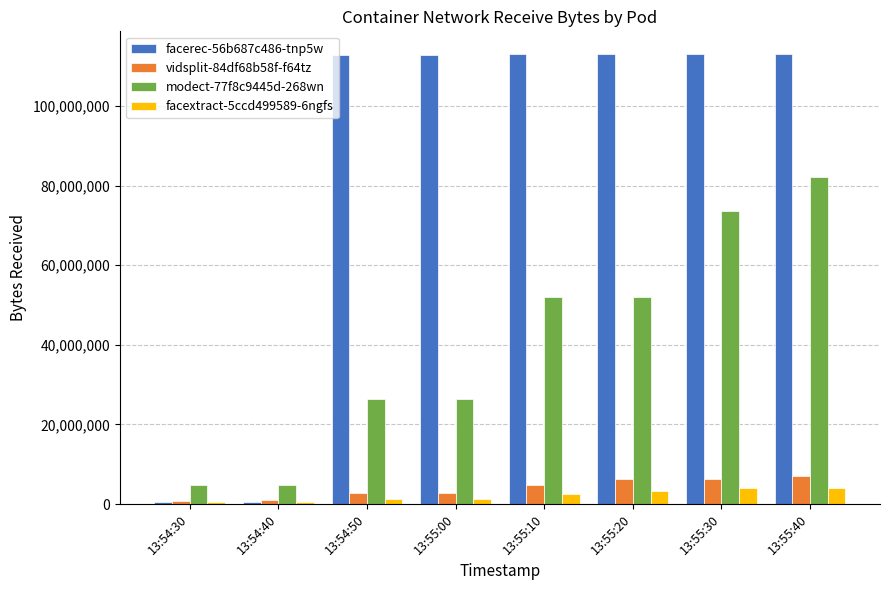

Are the bars grouped side by side (vs. stacked)?

Yes